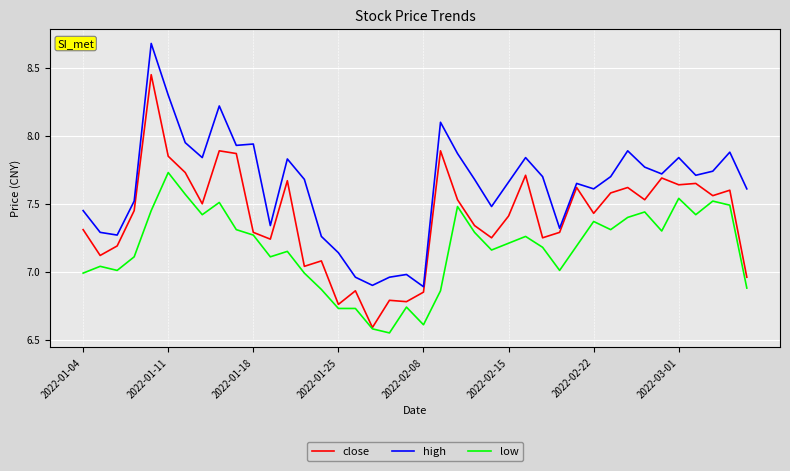

List the series in order of their peak value, lowest first.

low, close, high